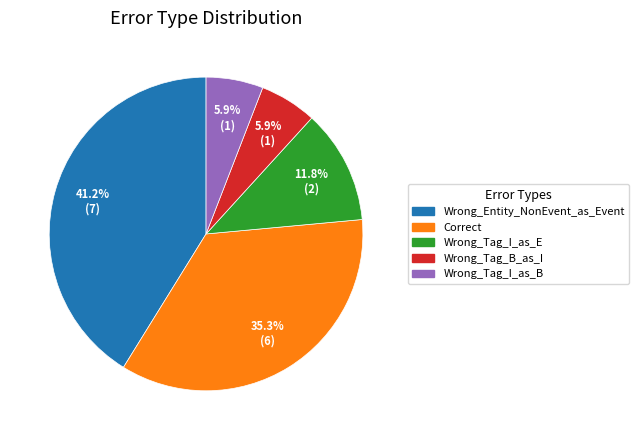

Is it true that Wrong_Tag_I_as_E is 22% of the pie?

False